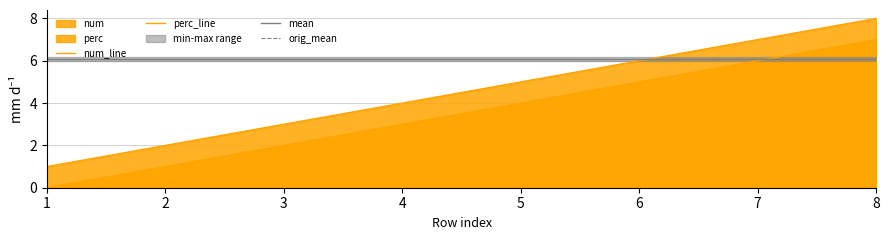

At which label does num_line reach its minimum?

1